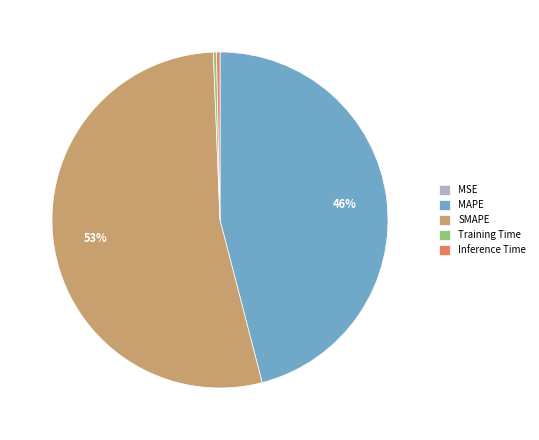

The SMAPE slice represents 48% of the pie. True or false?

False